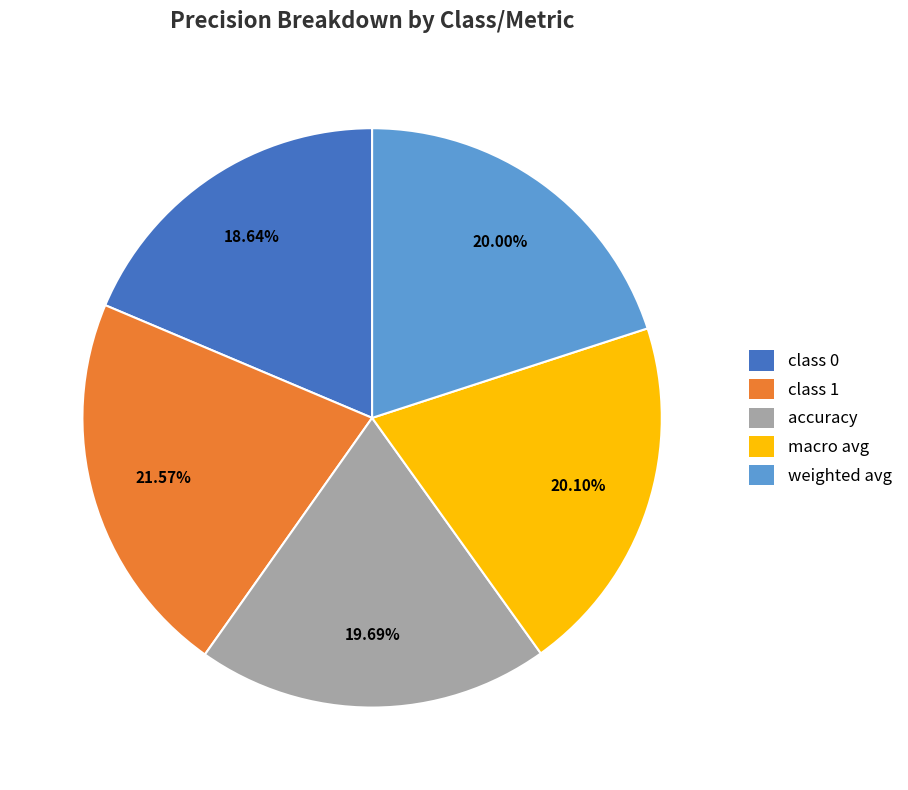

To the nearest percent, what percentage of the pie is macro avg?

20%